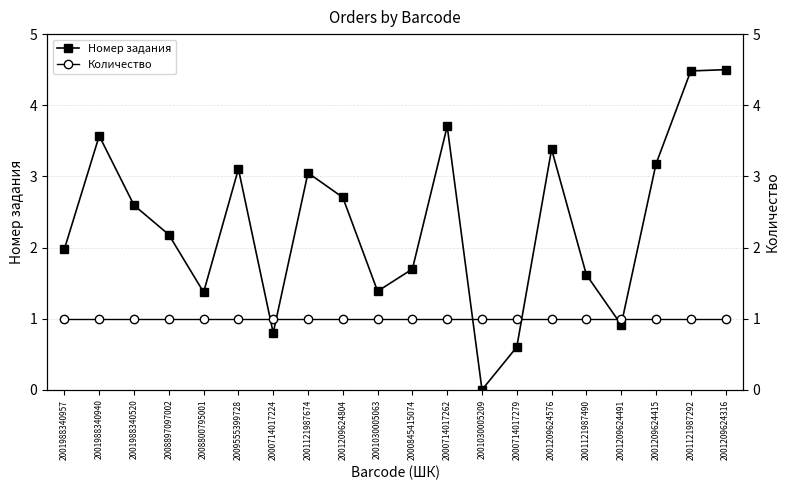

The value of Количество at 2000714017262 is 1.0. True or false?

True